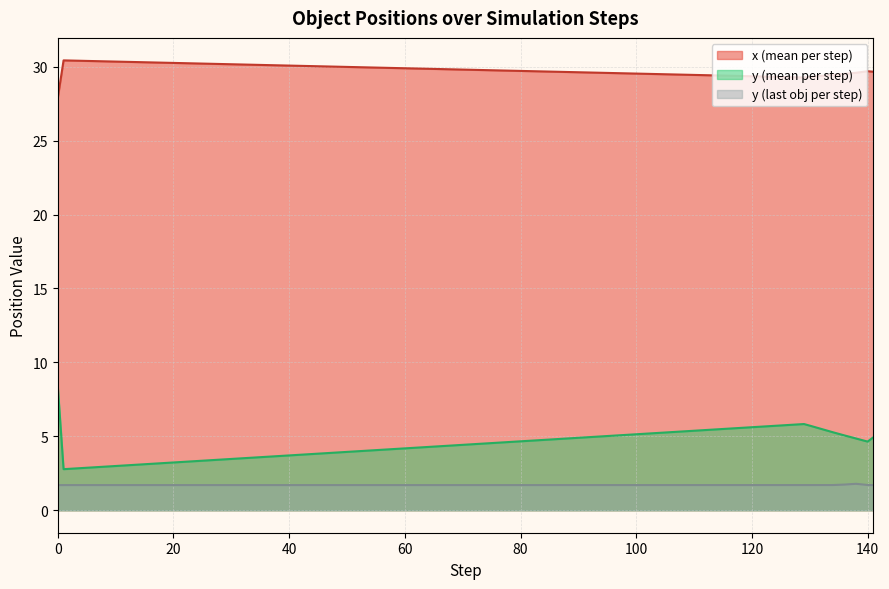

Which series has the largest total across all categories?

x (mean per step)